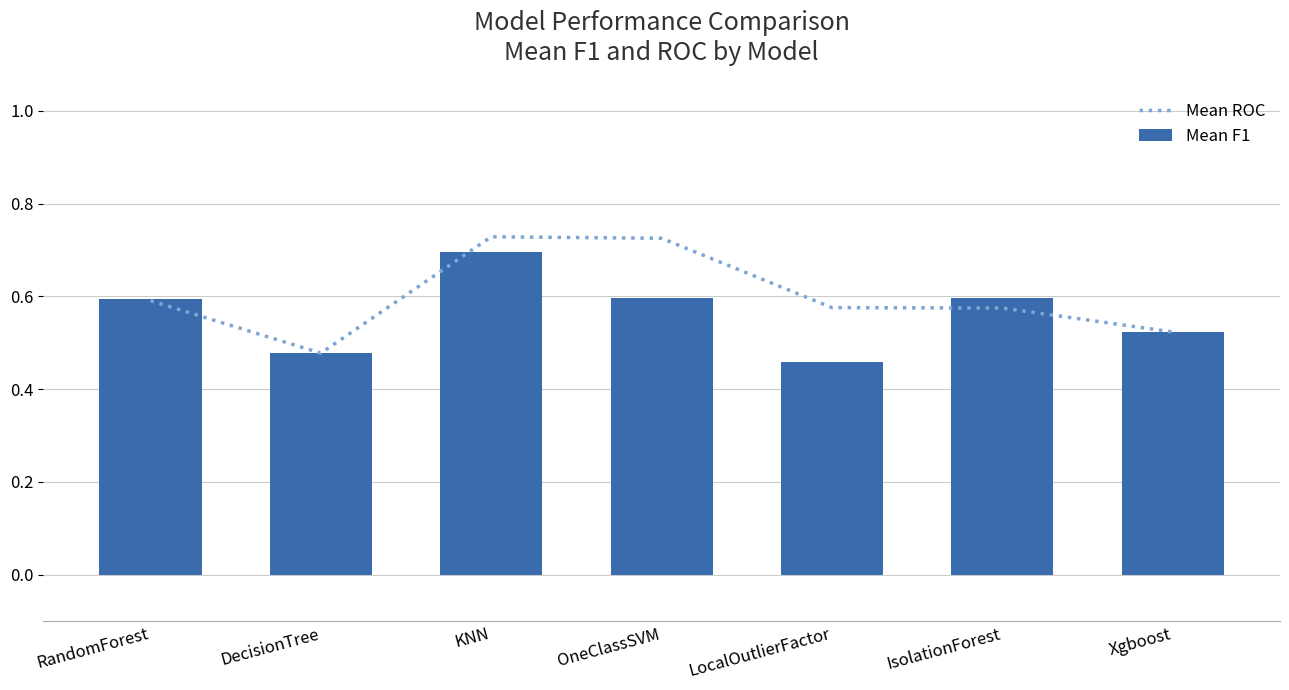

The Mean F1 series shows 0.9 at RandomForest. True or false?

False